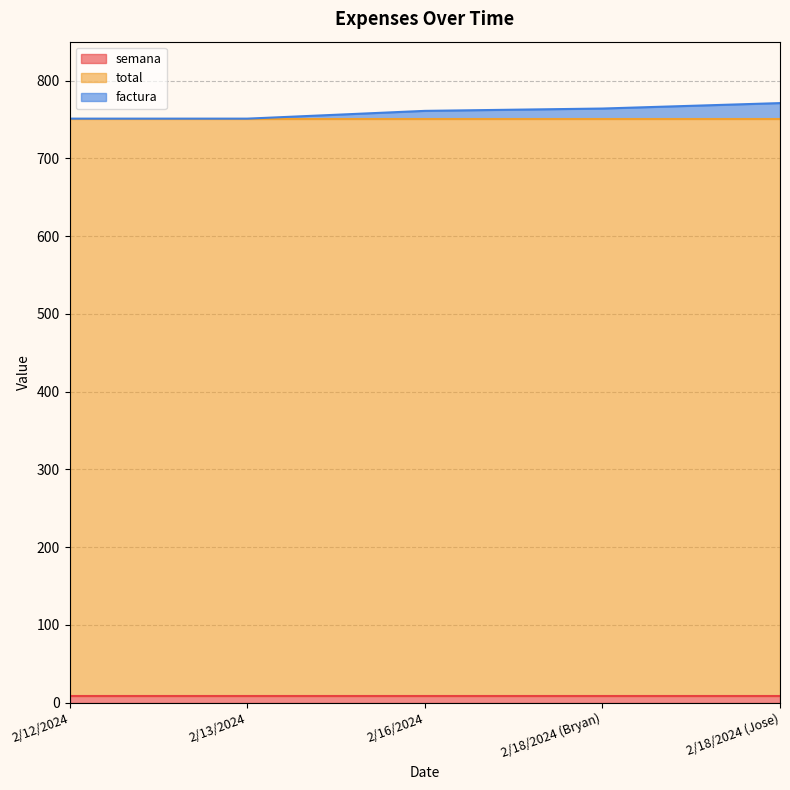

What is the maximum value shown in the chart?

743